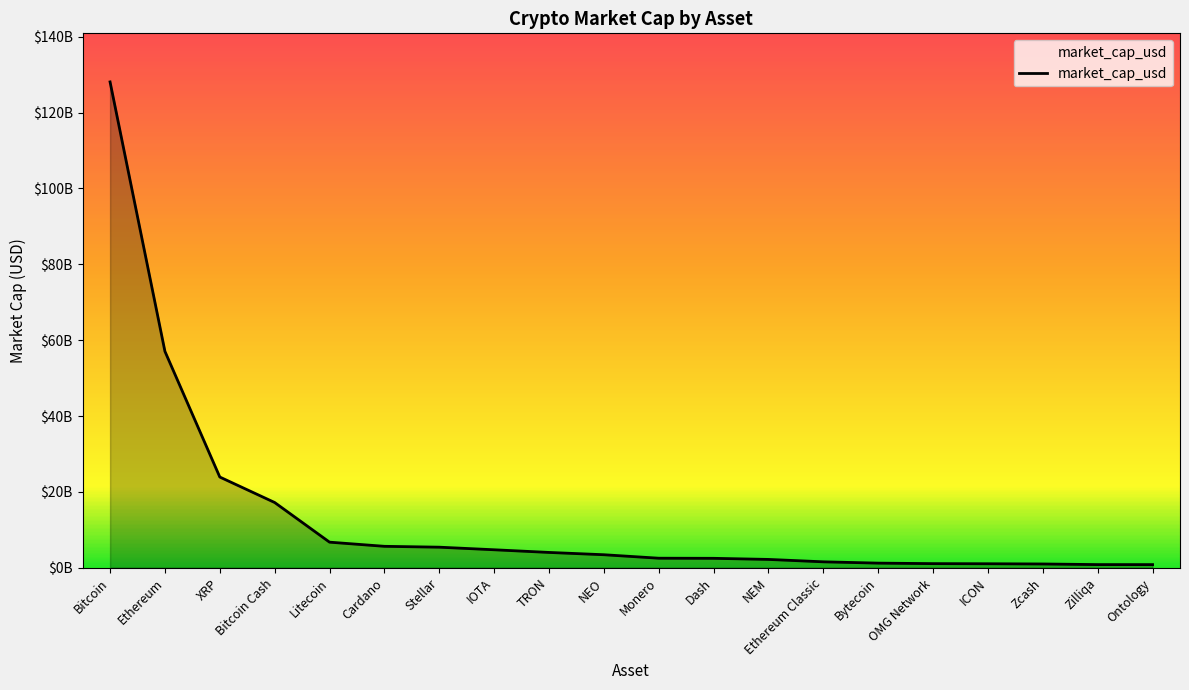

What is the change in value from Bitcoin to ICON?

-127043443331